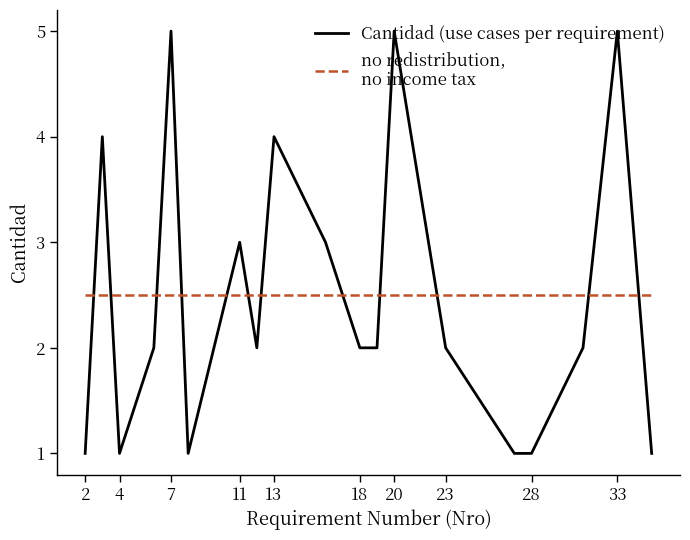

What is the maximum value shown in the chart?

5.0